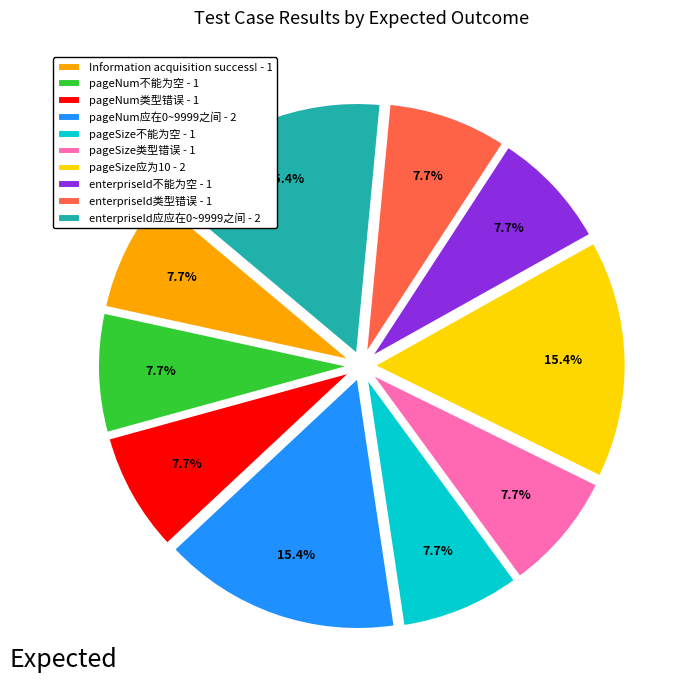

True or false: pageNum应在0~9999之间 accounts for 22% of the total.

False